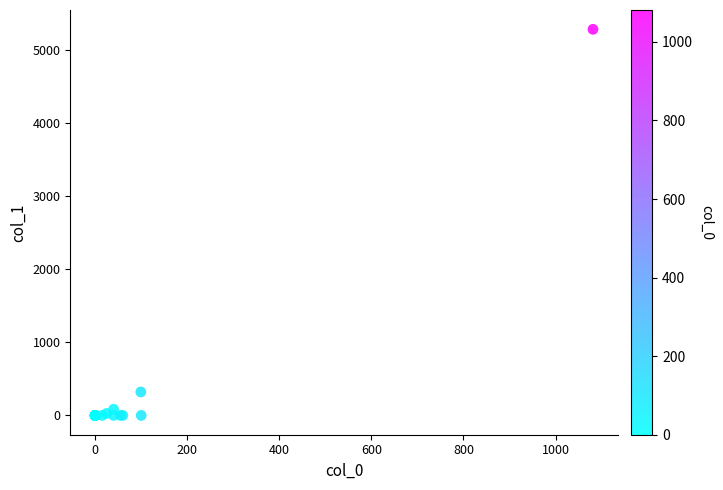

What Y value in the scatter plot is closest to 2640?

320.8